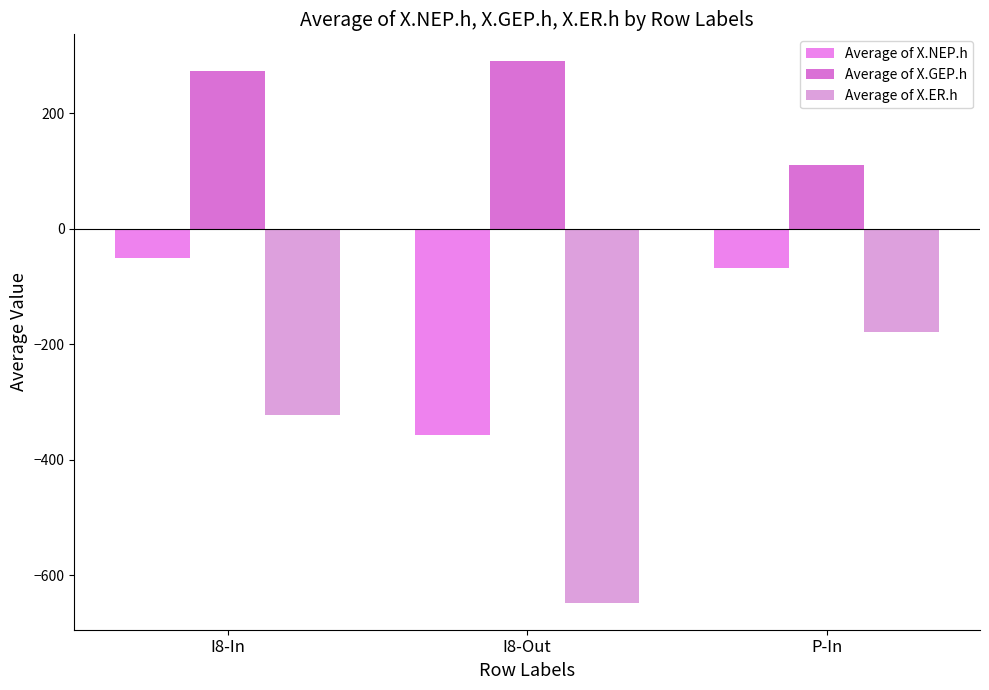

What is the sum of the Average of X.GEP.h values at I8-In and P-In?

382.8